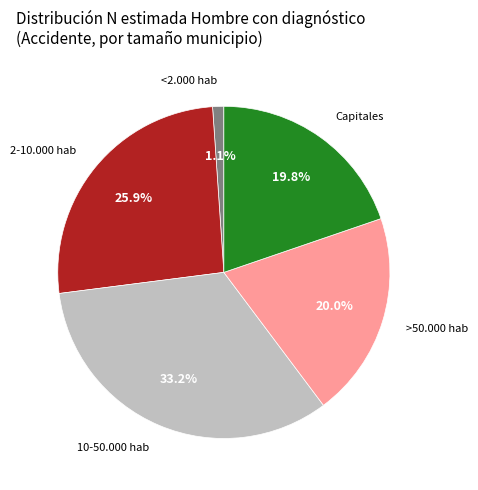

Does any single category account for the majority?

No